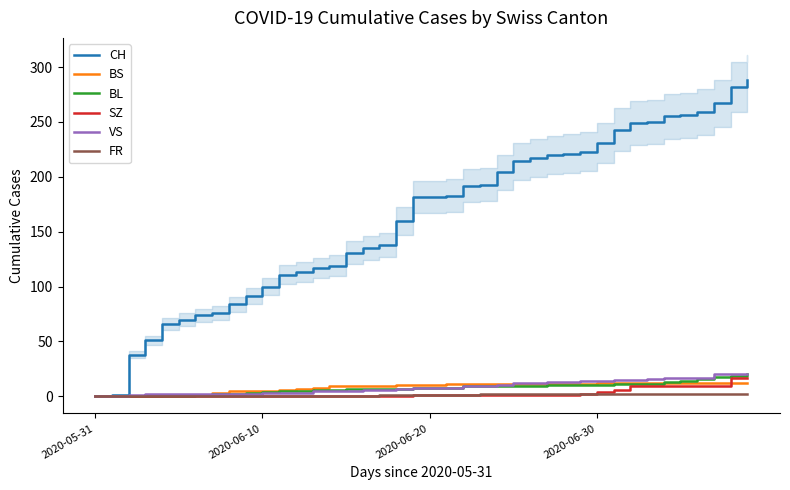

At how many categories does at least one series exceed 236?

9